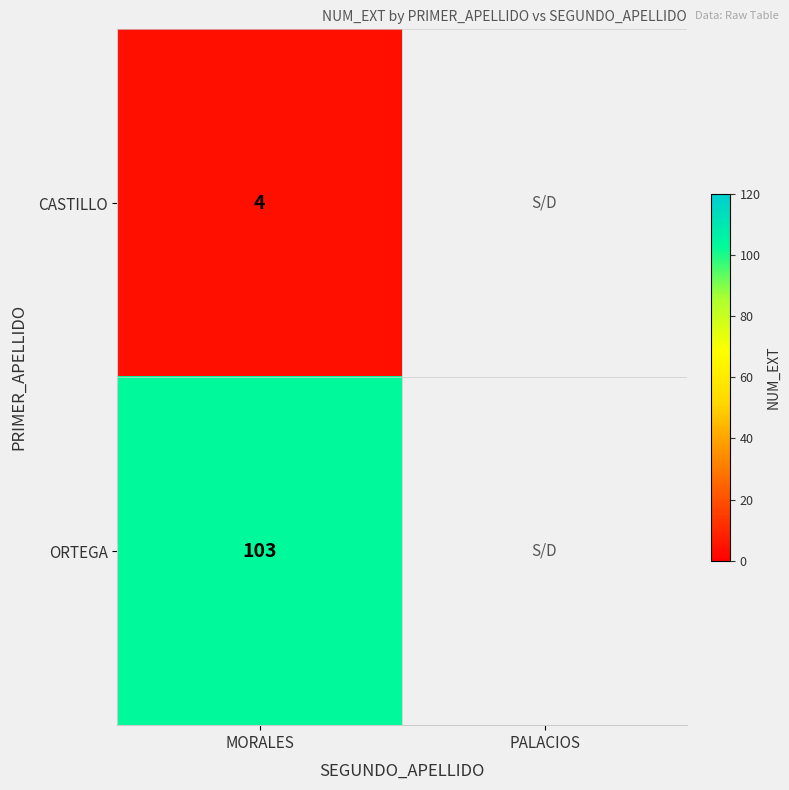

Is it true that CASTILLO equals 7 at MORALES?

False